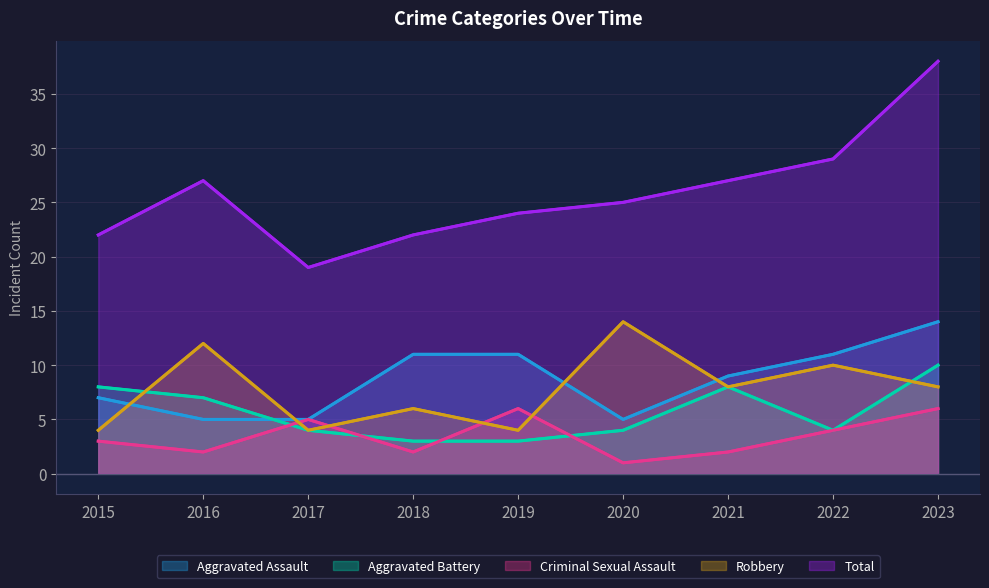

What is the highest value of the Aggravated Battery series?

10